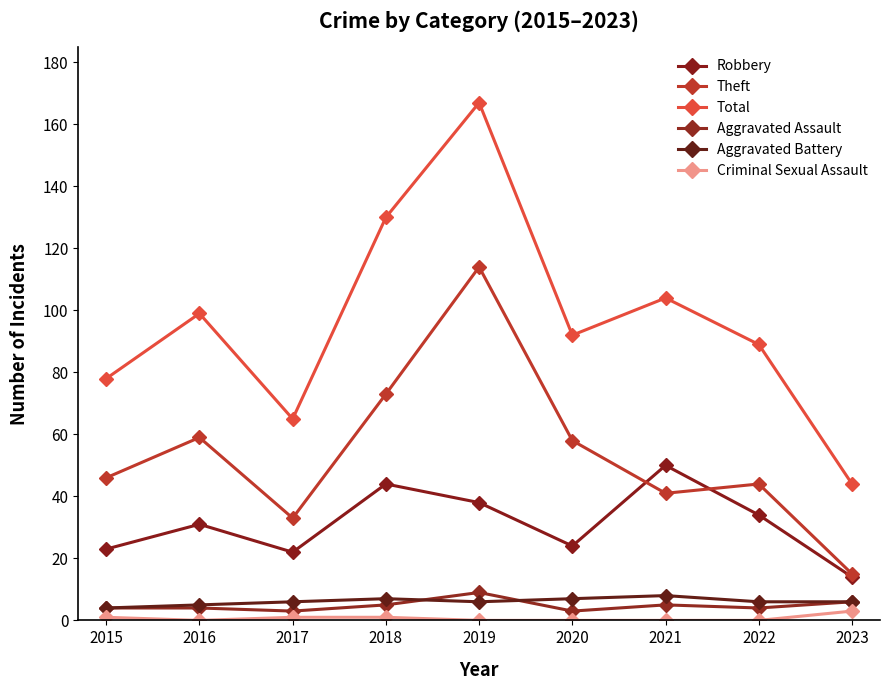

What are all the series names shown in the legend?

Robbery, Theft, Total, Aggravated Assault, Aggravated Battery, Criminal Sexual Assault